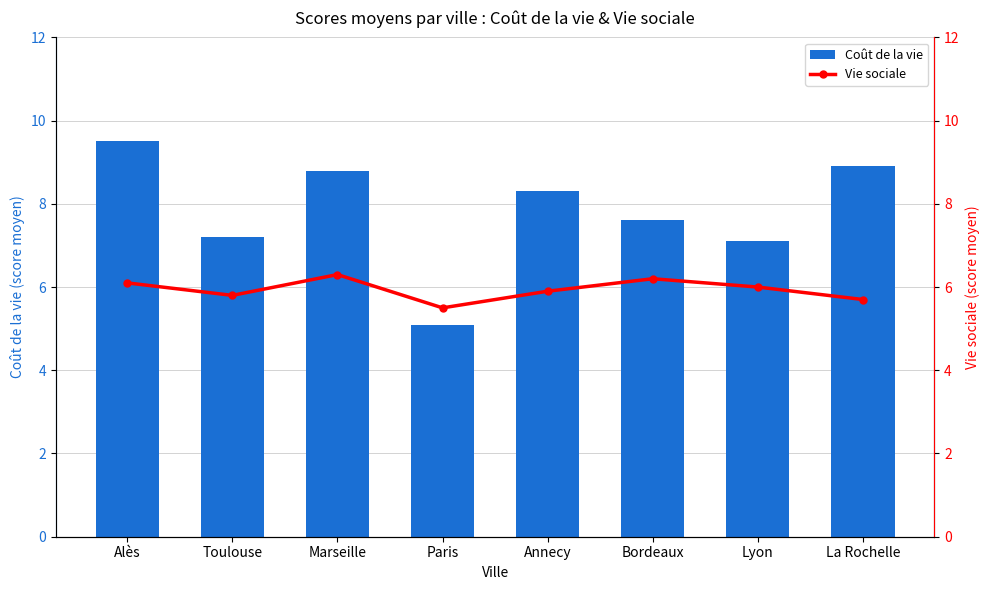

What is the label of the 5th bar from the right?

Paris